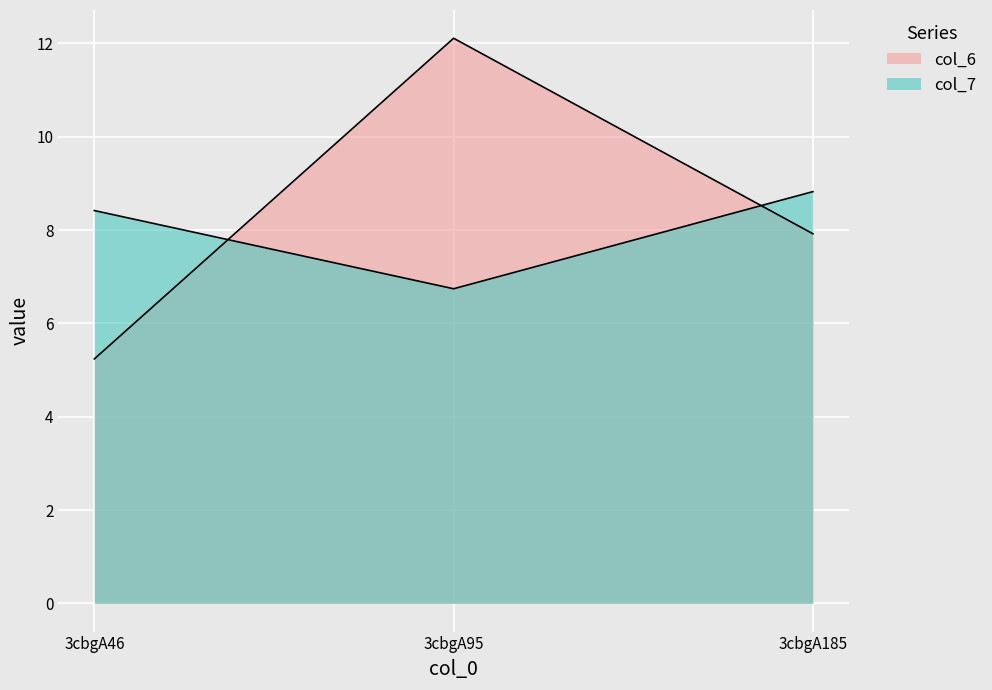

Reading left to right, extract all data points from this chart.

col_6: 5.2	12.1	7.9
col_7: 8.4	6.7	8.8